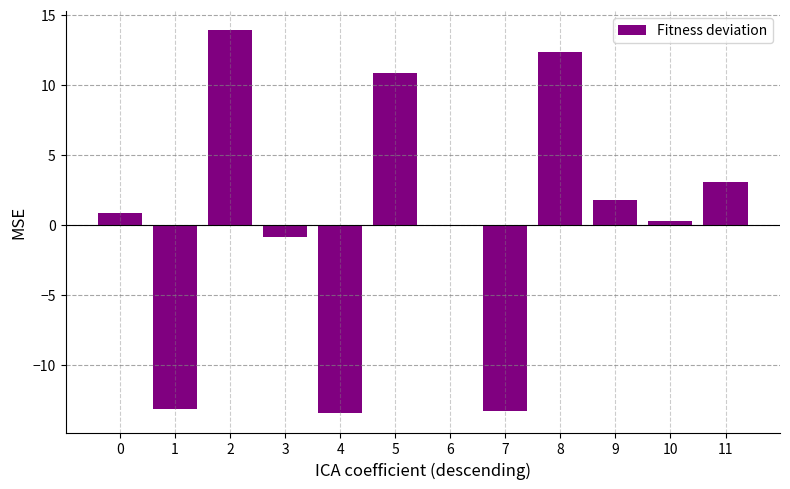

At which label is the value closest to 0?

6